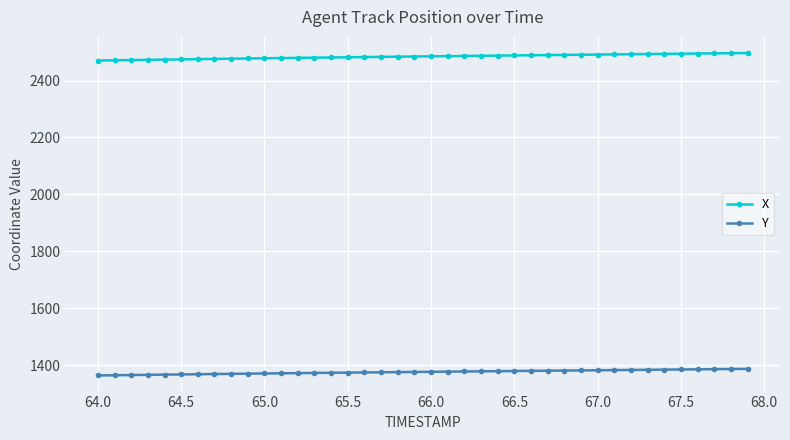

Count the number of data series in this chart.

2